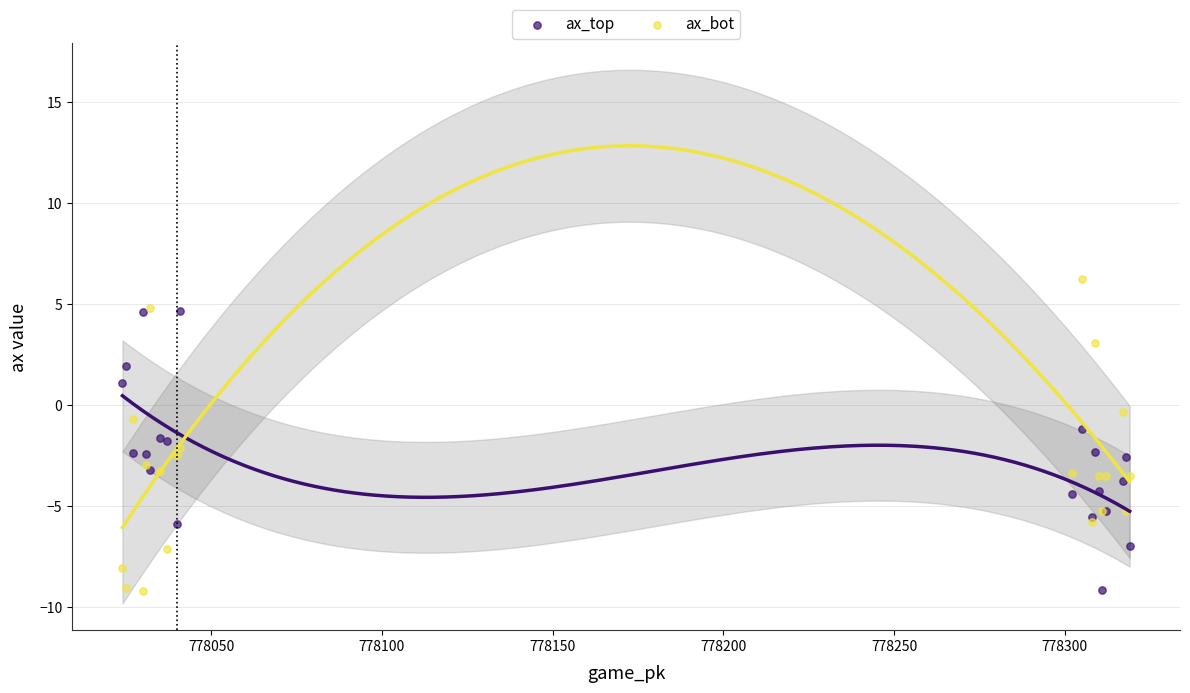

What is the X range (max minus min) for the scatter plot?

295.0